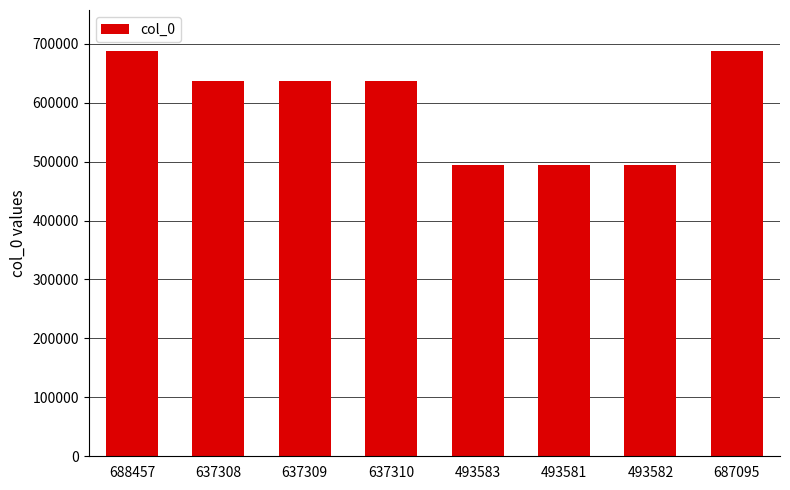

What is the ratio of the value at 637308 to the value at 493581?

1.3